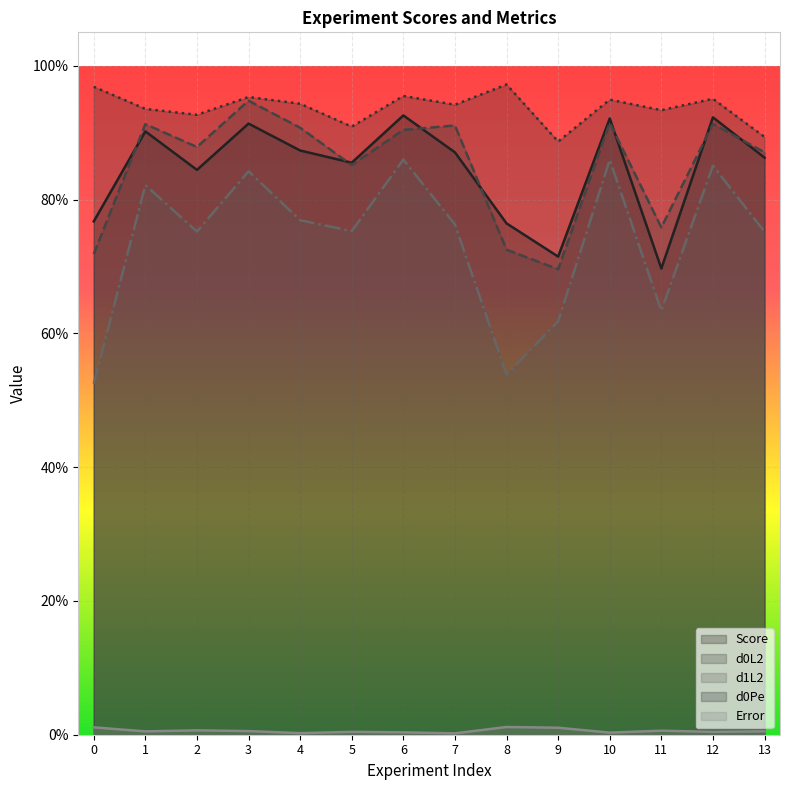

The value of Error at 9 is 0.0. True or false?

True